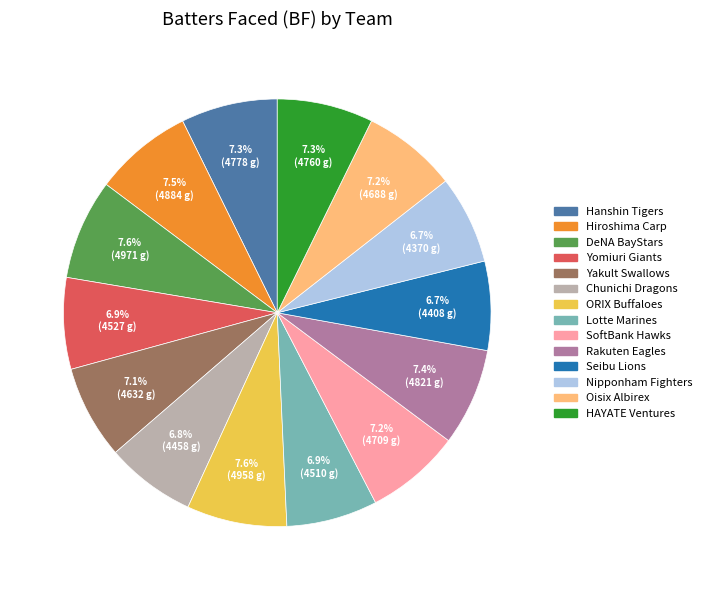

Is ORIX Buffaloes the majority of the pie?

No